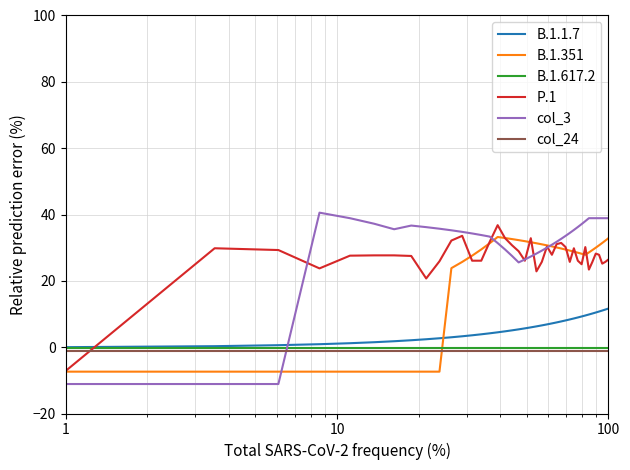

How many positive values does the P.1 series have?

39